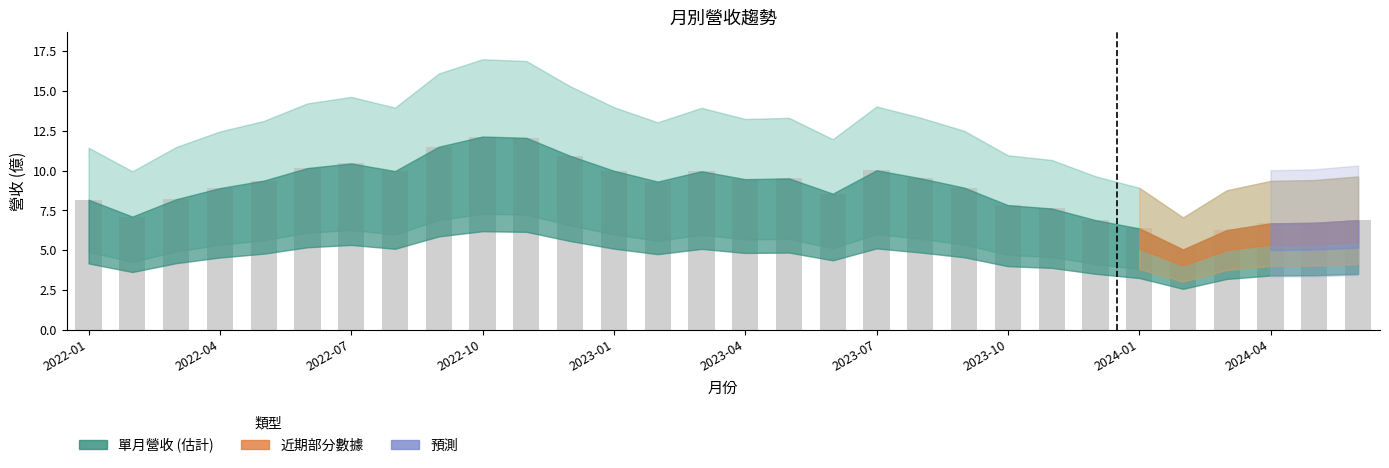

What is the difference between the maximum and minimum values?

7.1